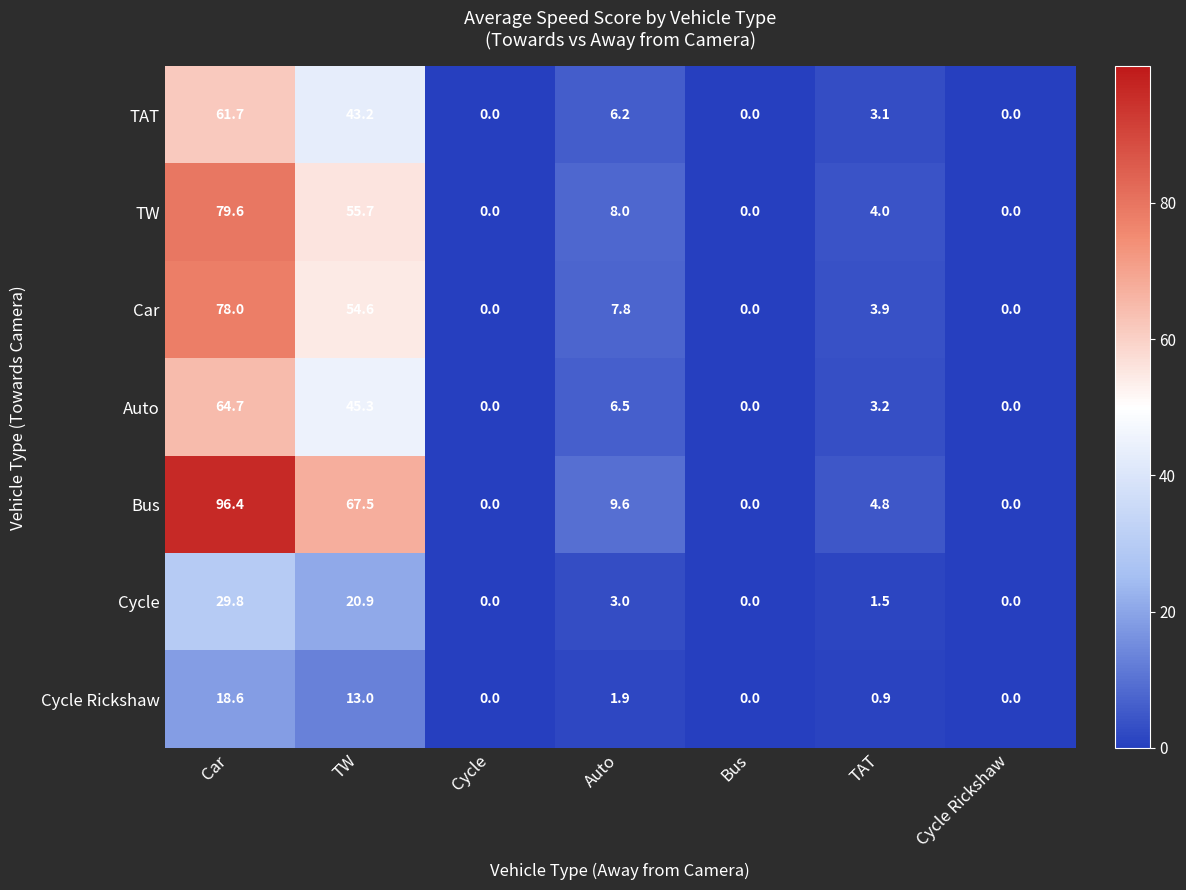

At which label is Bus closest to 48?

TW